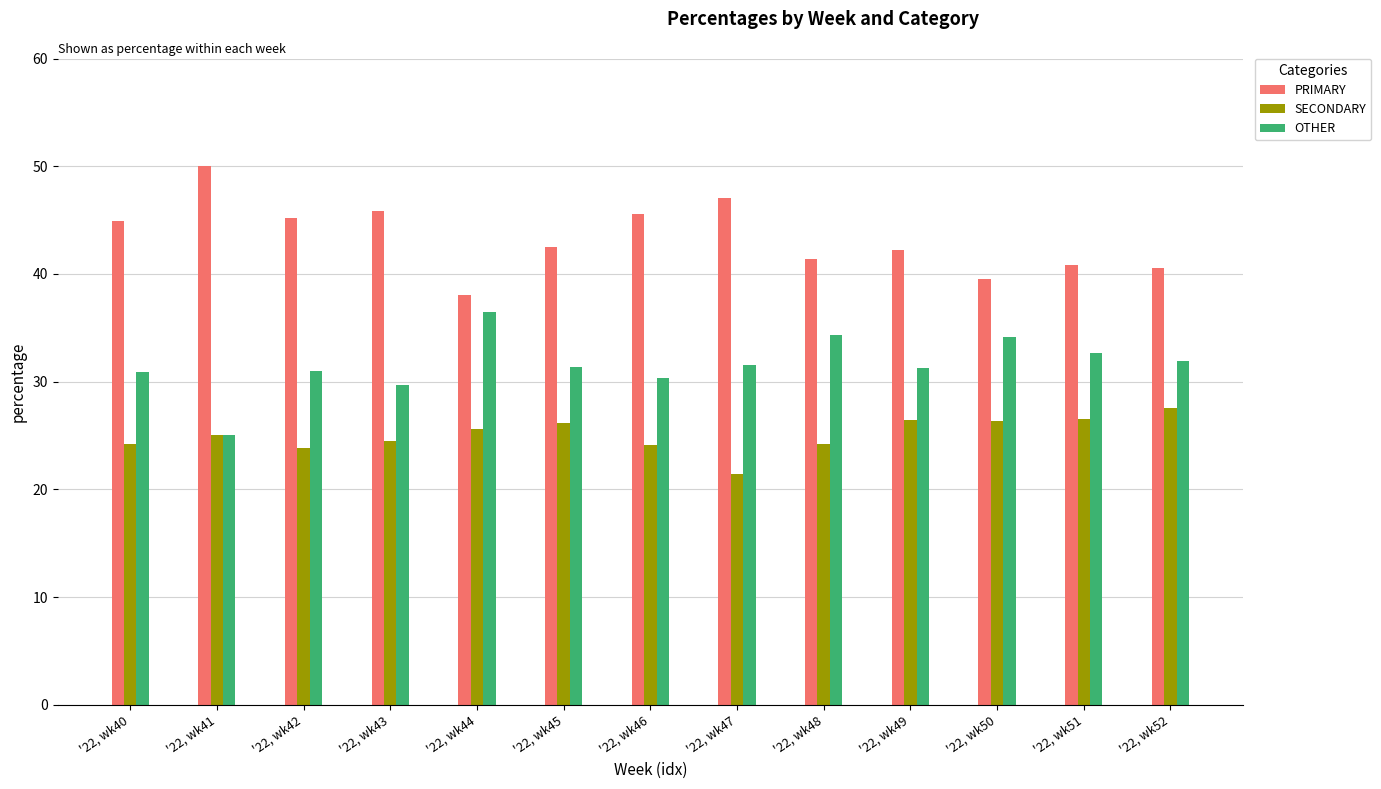

At which label does SECONDARY reach its minimum?

'22, wk47